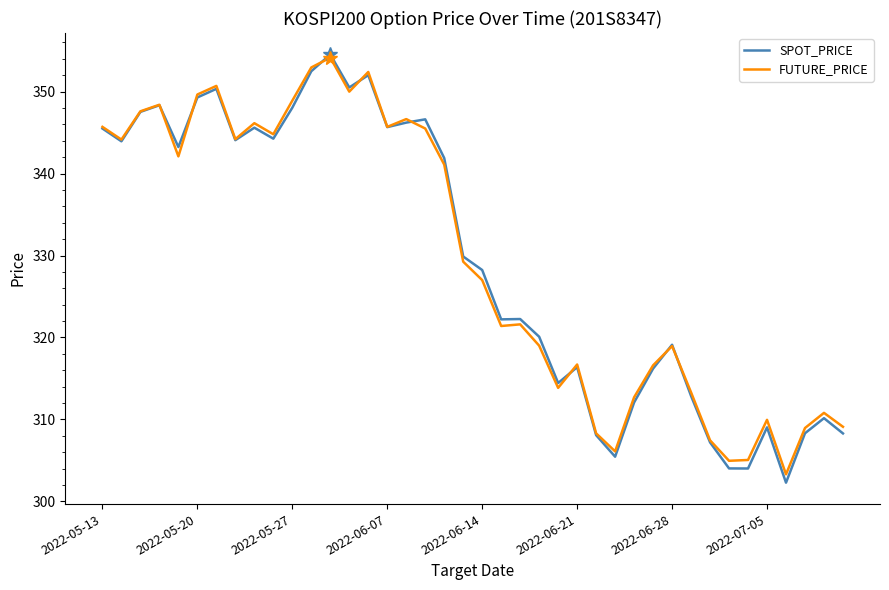

What is the smallest value displayed?

302.3